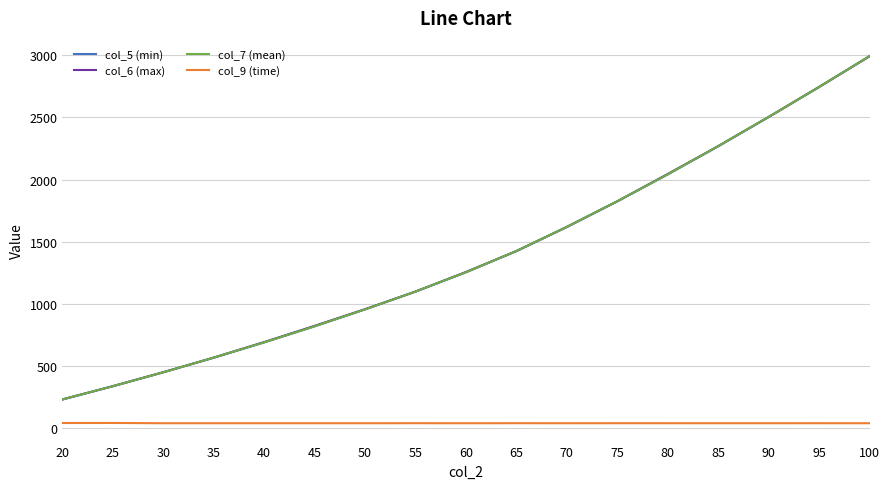

True or false: col_9 (time) has a value of 39.4 at 25.

True